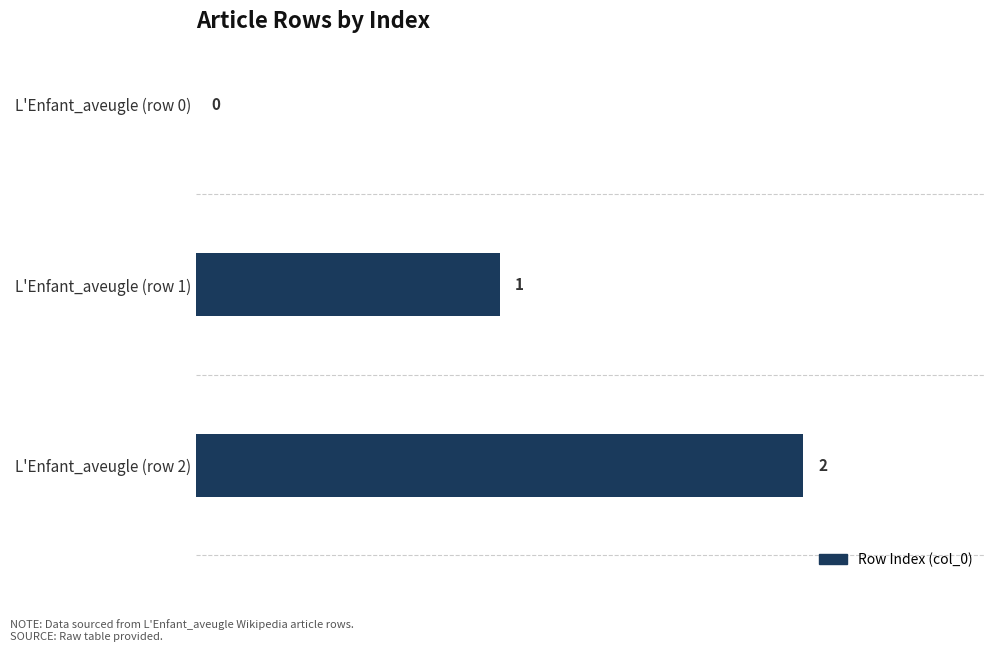

What is the maximum value shown in the chart?

2